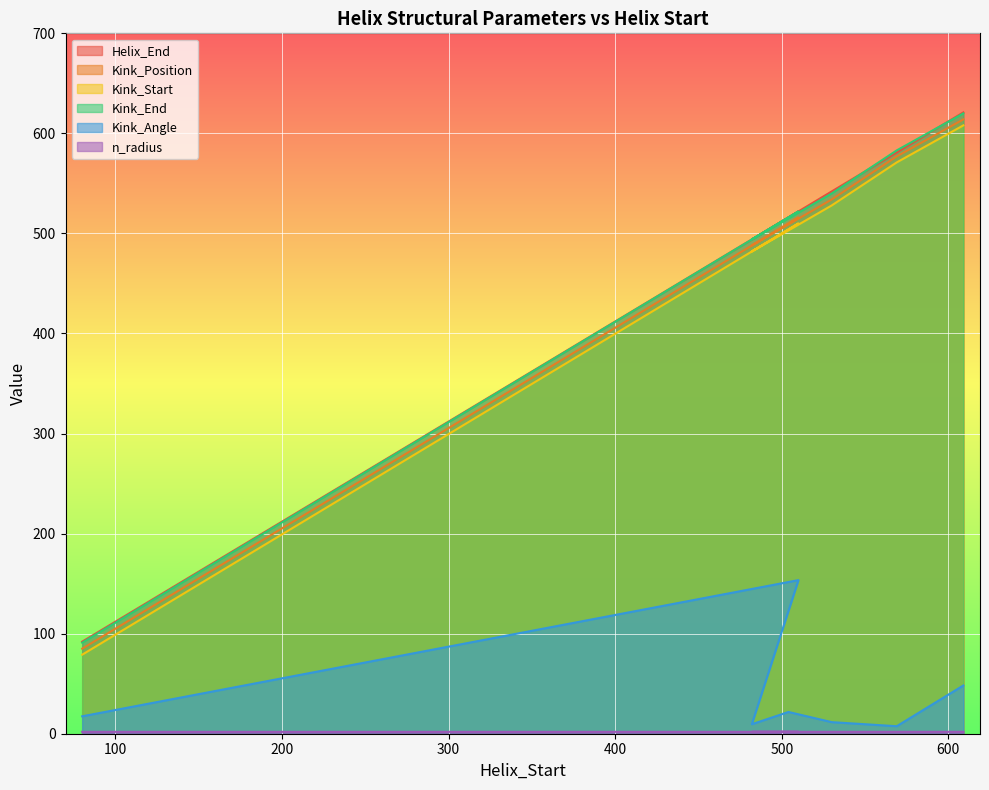

What is the average value of the Helix_End series?

319.0